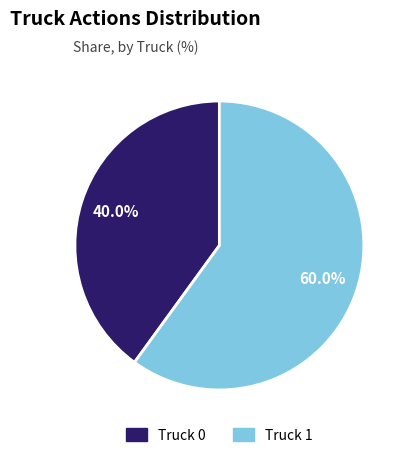

How many segments does this pie chart have?

2